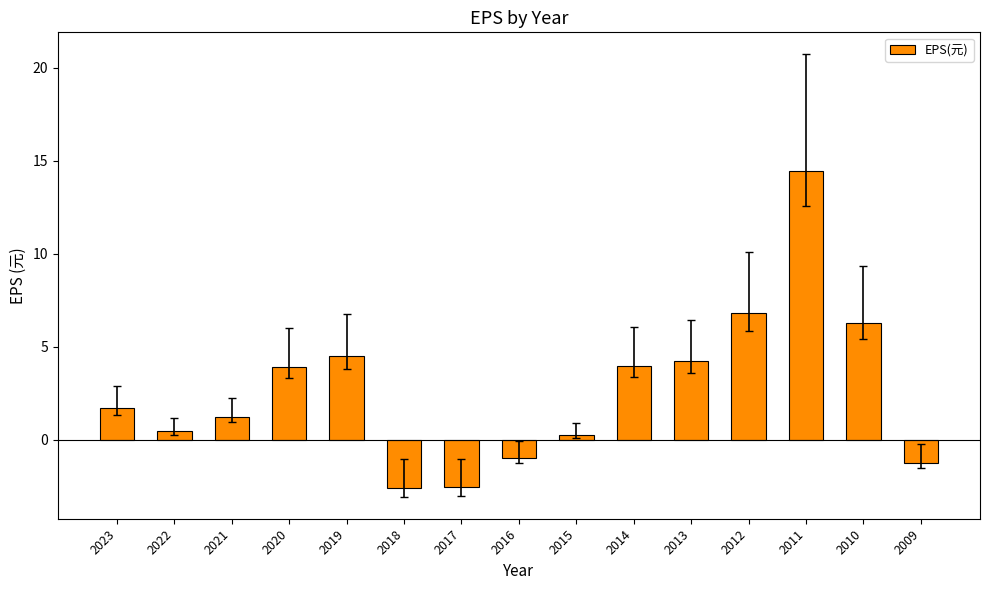

Between 2014 and 2011, which is larger?

2011